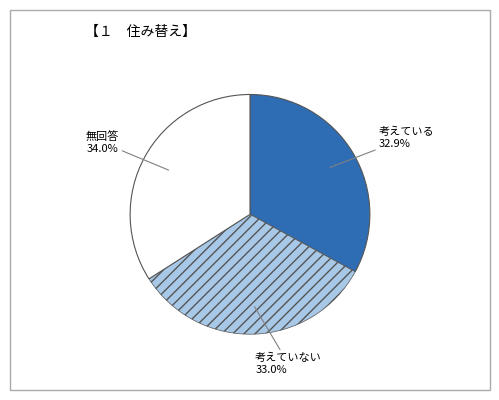

Is there a majority slice in this chart?

No